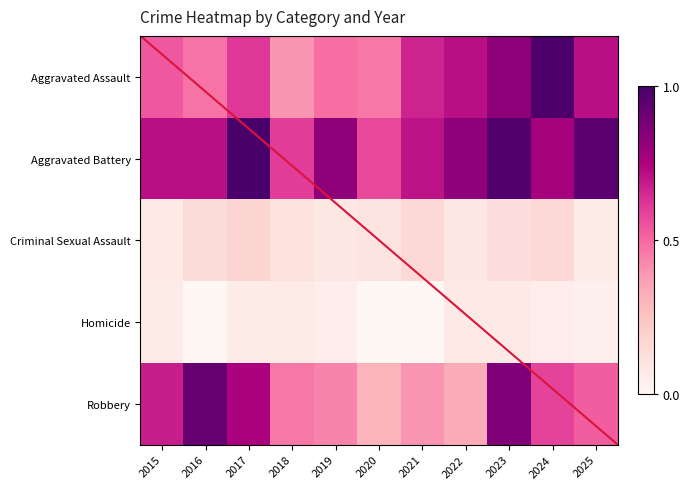

The value of Aggravated Battery at 2022 is 15. True or false?

False